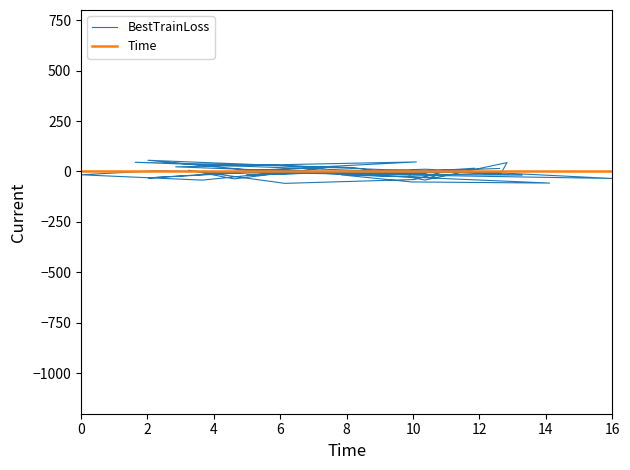

The value of BestTrainLoss at 37 is -17.2. True or false?

False